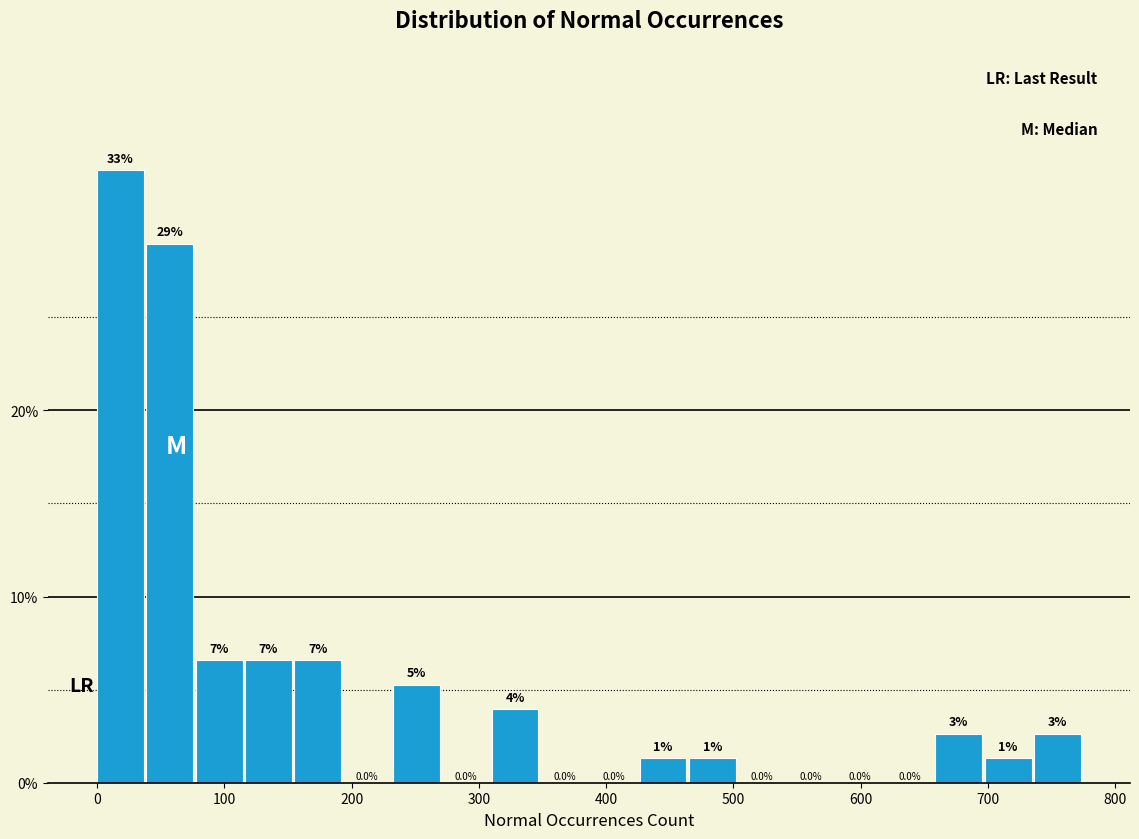

Read against the x-axis, roughly where is the centre of the tallest bar?

20